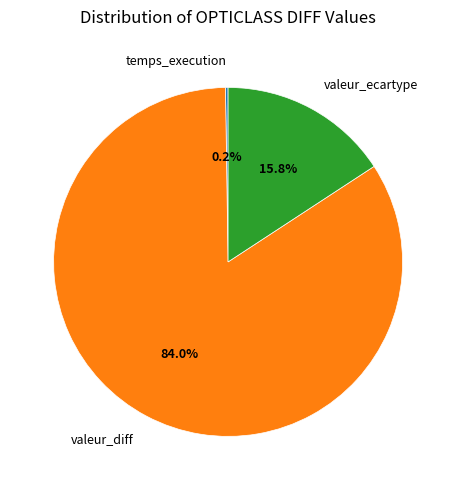

What is the largest slice in the pie chart?

valeur_diff